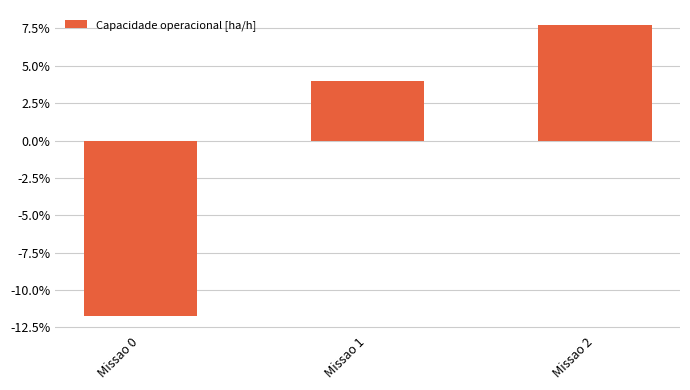

Between Missao 1 and Missao 2, which is larger?

Missao 2